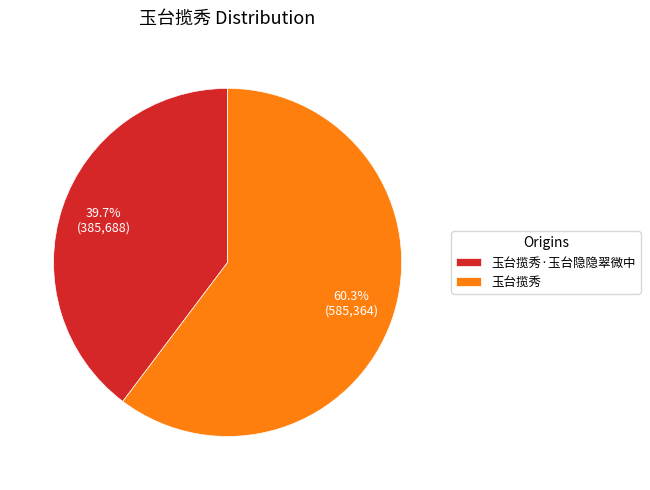

Count the number of slices in the pie.

2